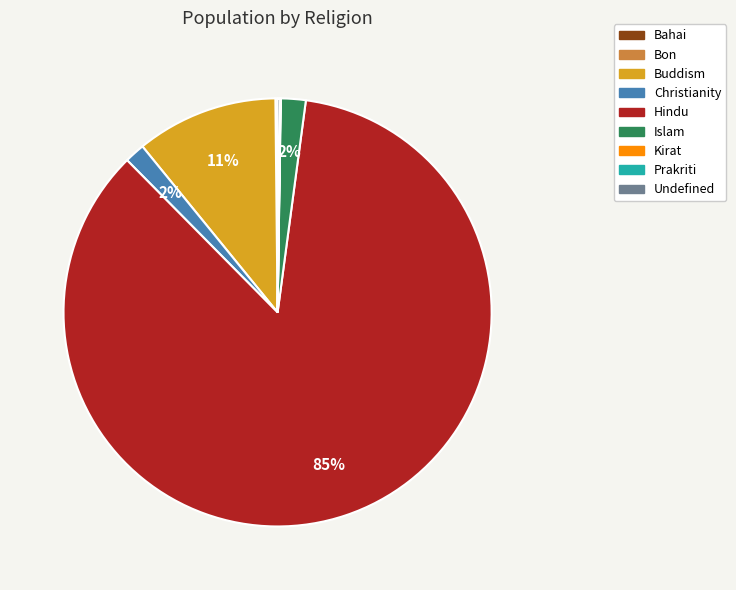

Which slice is the largest?

Hindu